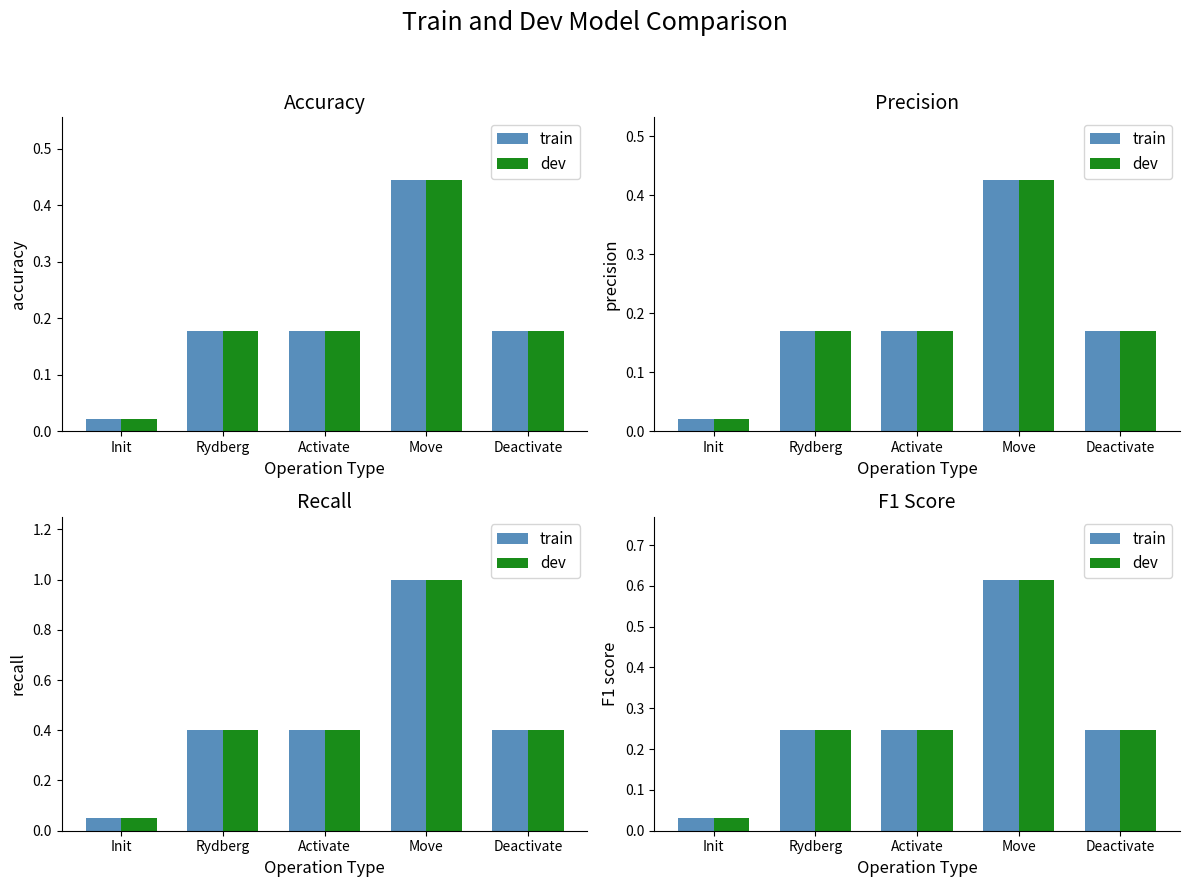

True or false: dev has a value of 0.0 at Init.

False